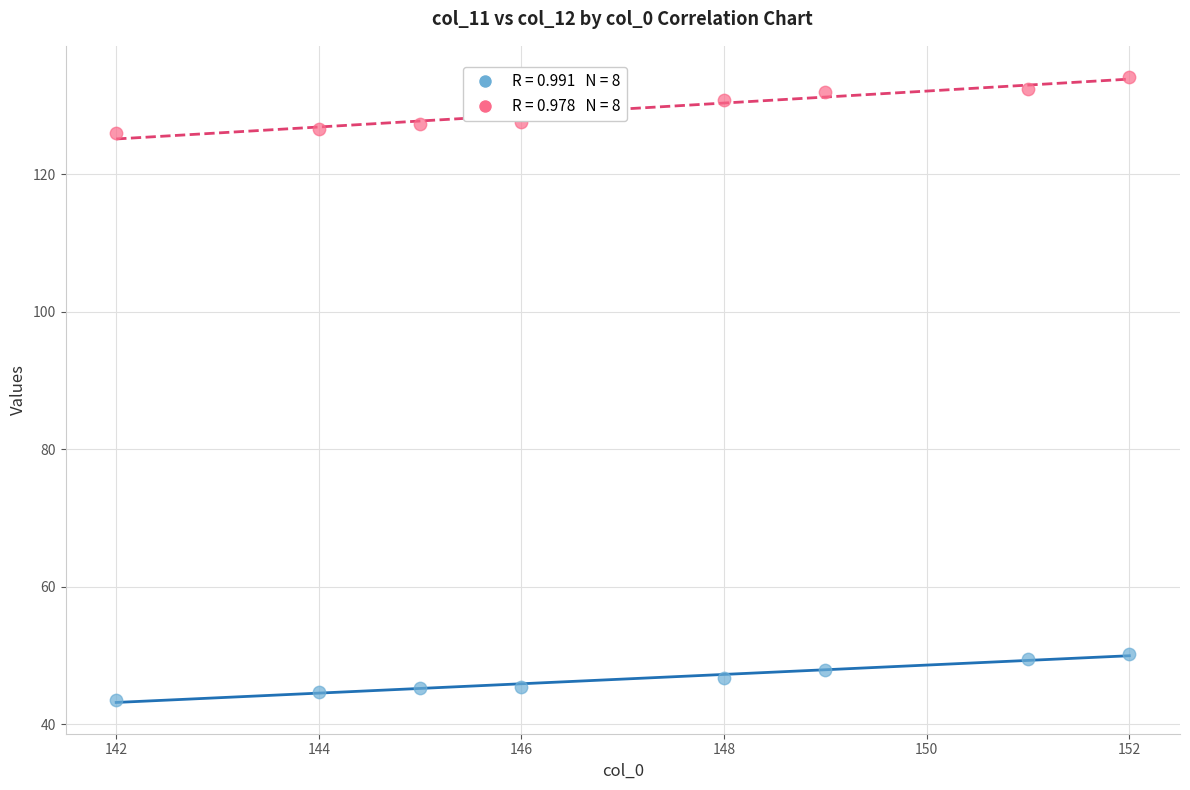

Across all data points, what is the range of X values (max minus min)?

10.0